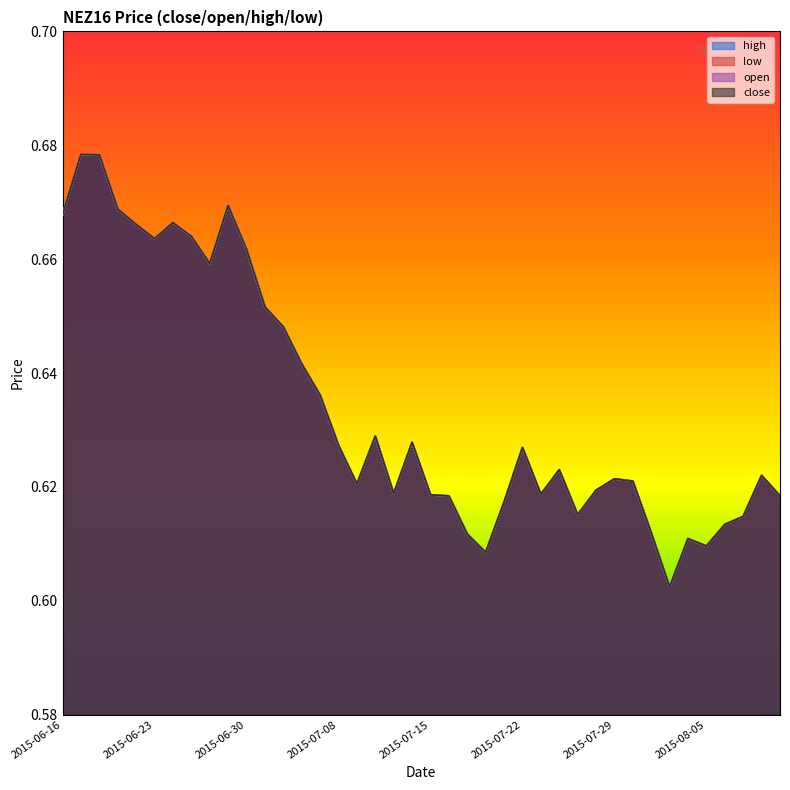

At which label does close reach its minimum?

2015-08-03